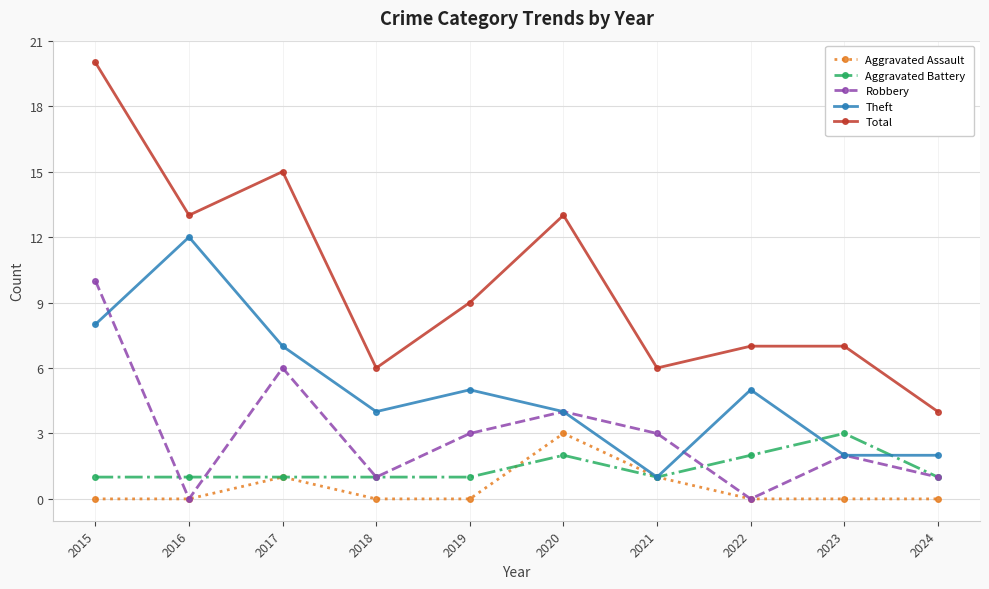

What is the value of the Aggravated Battery point at the 4th from the left?

1